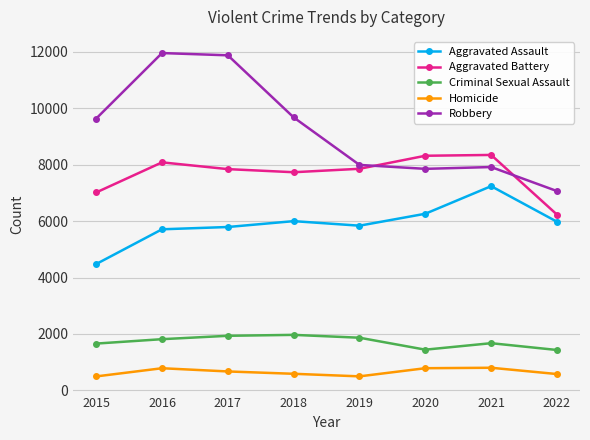

True or false: Aggravated Assault has a value of 4480 at 2015.

True